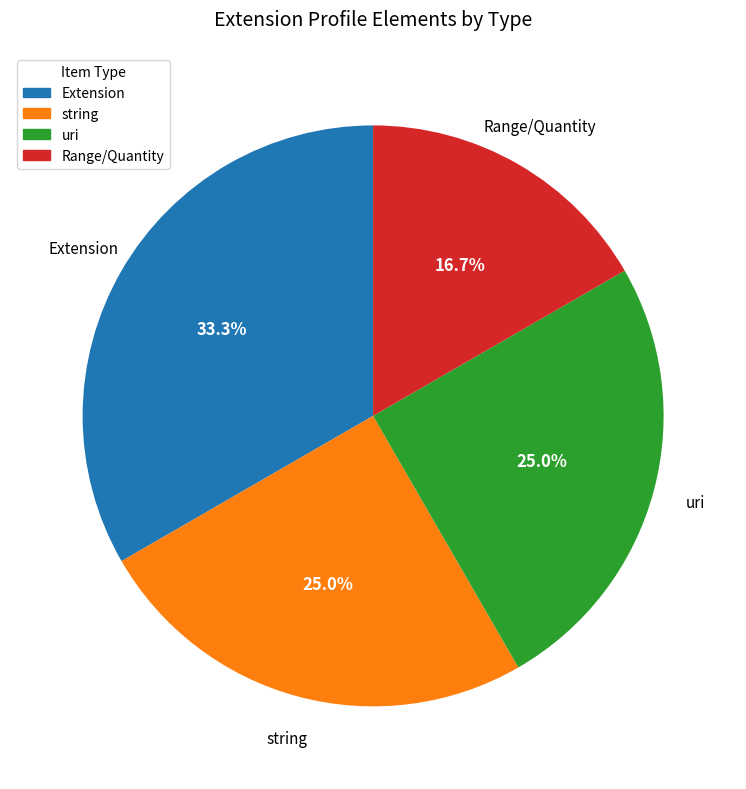

What is the total percentage of Extension and Range/Quantity?

50.0%